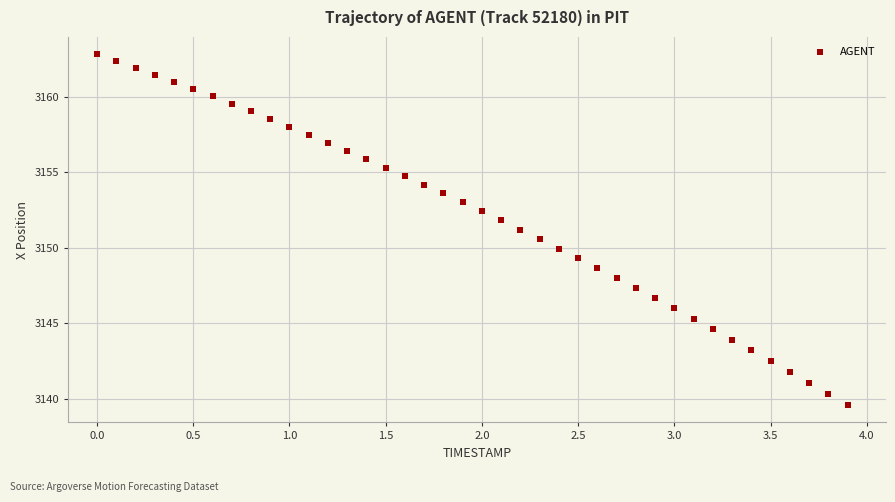

What is the range of X values (max minus min)?

3.9